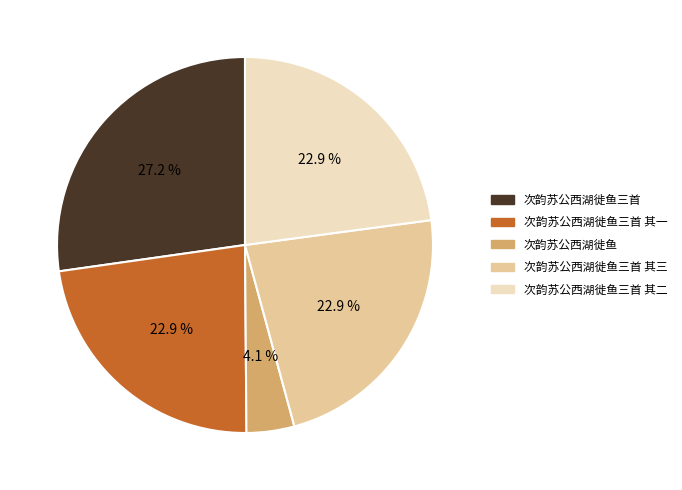

What percentage do 次韵苏公西湖徙鱼三首 and 次韵苏公西湖徙鱼三首 其一 together represent?

50.1%